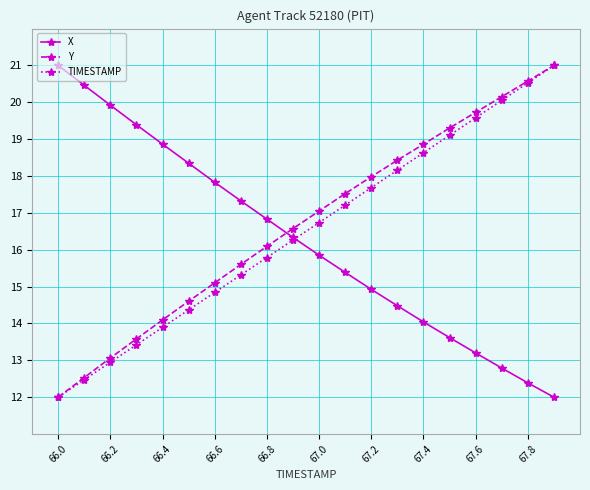

Reading left to right, extract all data points from this chart.

X: 21.0	20.5	19.9	19.4	18.9	18.3	17.8	17.3	16.8	16.3	15.9	15.4	14.9	14.5	14.0	13.6	13.2	12.8	12.4	12.0
Y: 12.0	12.5	13.1	13.6	14.1	14.6	15.1	15.6	16.1	16.6	17.0	17.5	18.0	18.4	18.9	19.3	19.7	20.2	20.6	21.0
TIMESTAMP: 12.0	12.5	12.9	13.4	13.9	14.4	14.8	15.3	15.8	16.3	16.7	17.2	17.7	18.2	18.6	19.1	19.6	20.1	20.5	21.0